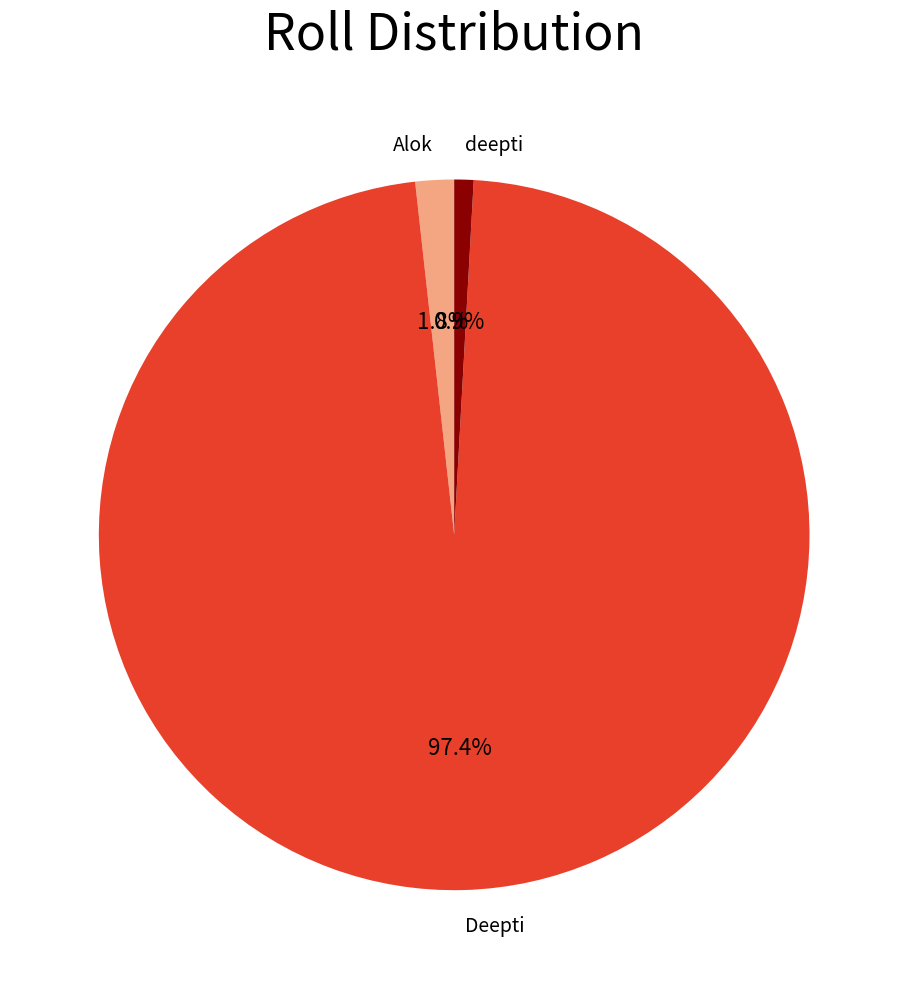

Rank the categories by value from lowest to highest.

deepti, Alok, Deepti